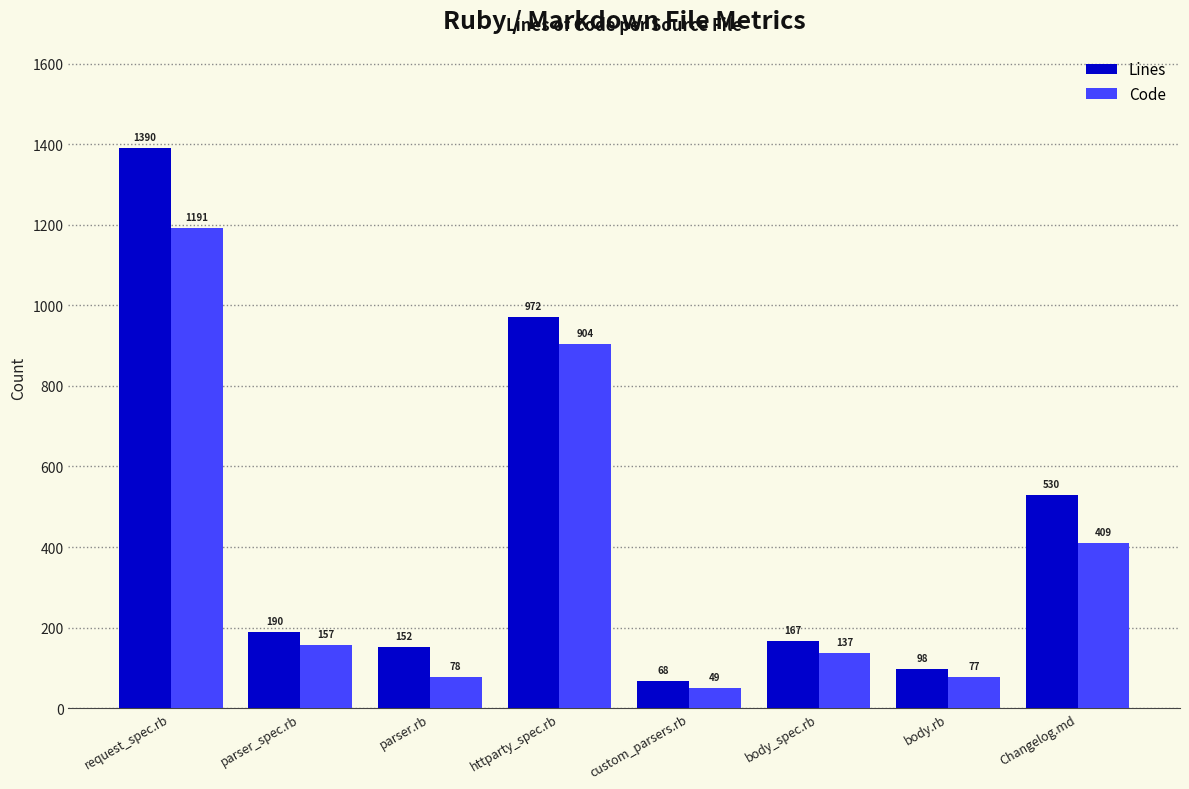

What is the sum of all Lines values?

3567